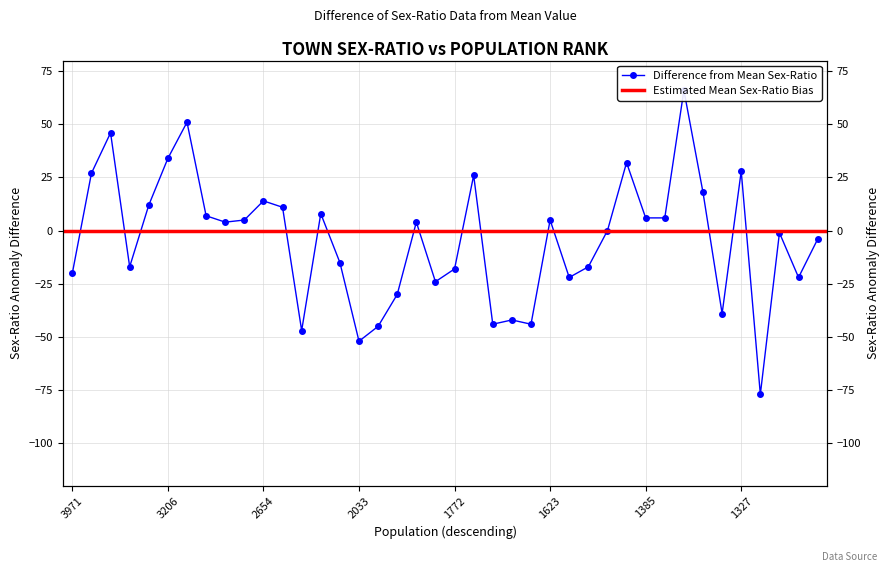

What is the sum of the values at Bhuj Sohar and Kulpat Bankati?

-34